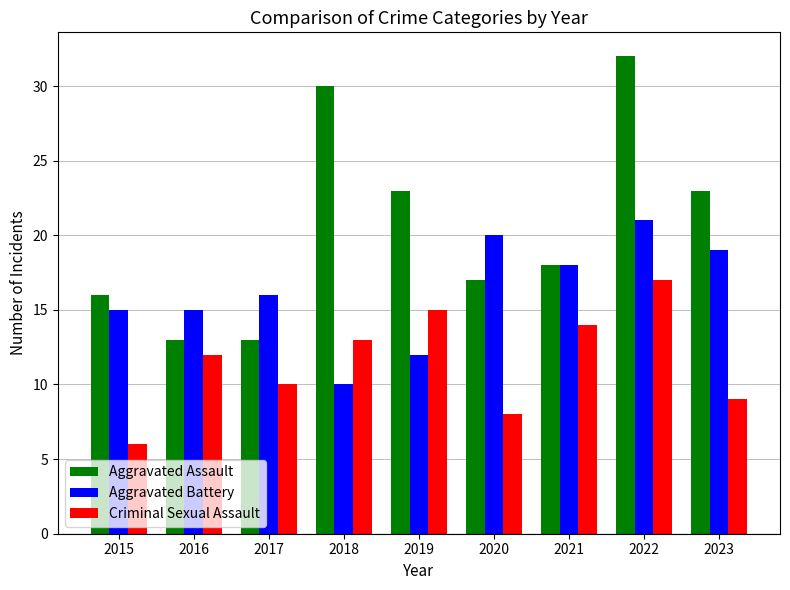

What is the minimum value shown in the chart?

6